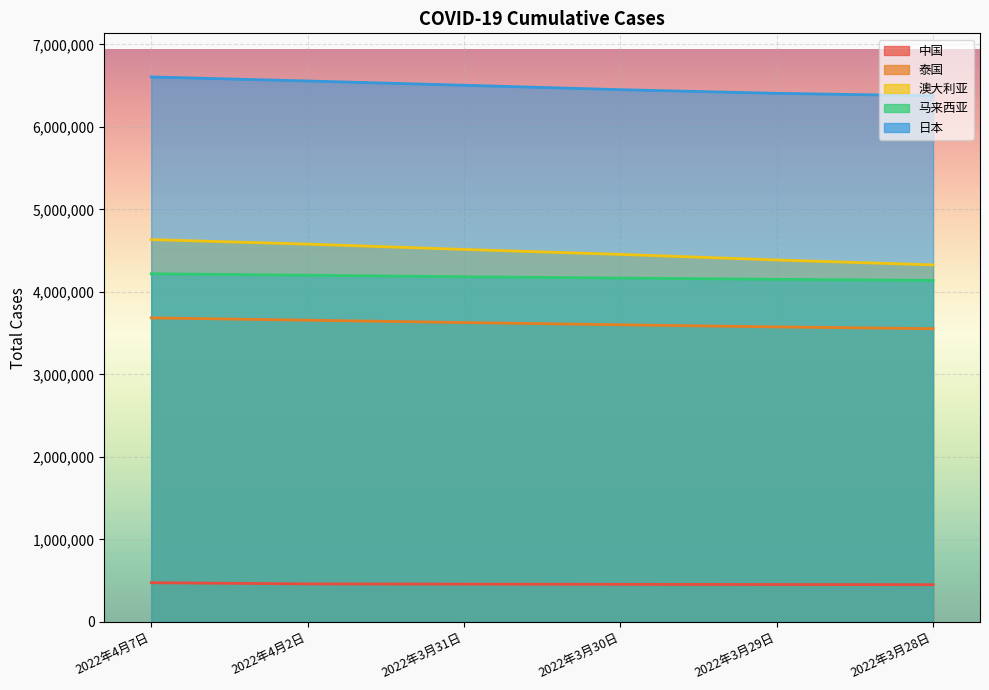

How many series are shown in this chart?

5